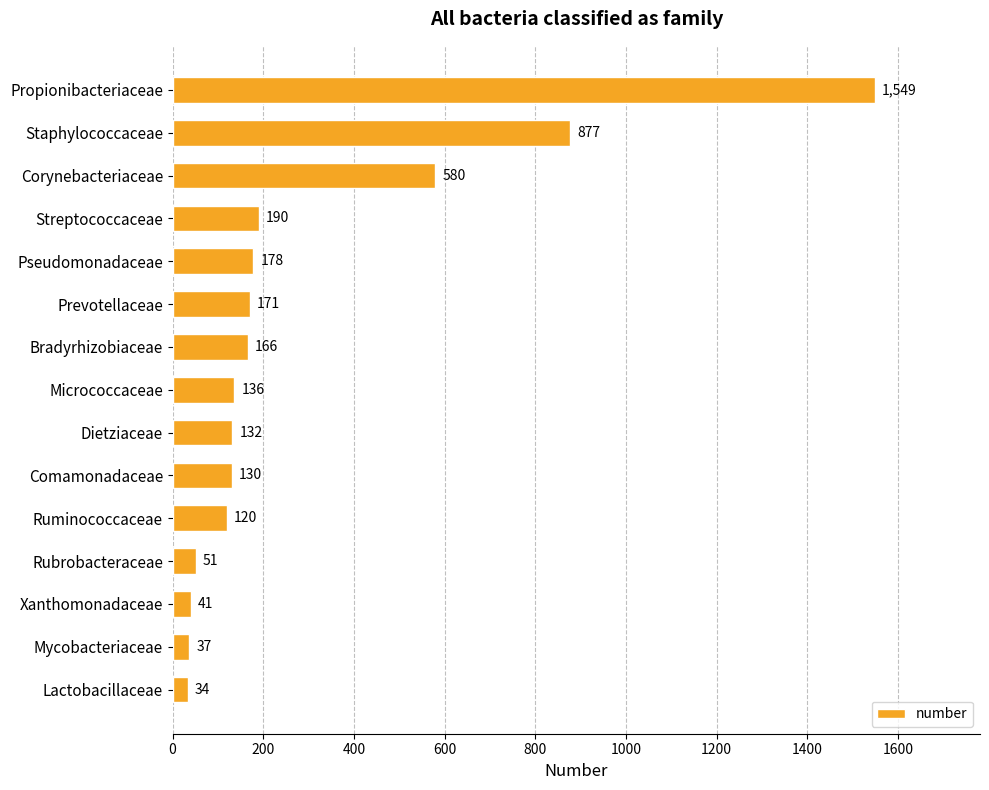

What is the smallest value displayed?

34